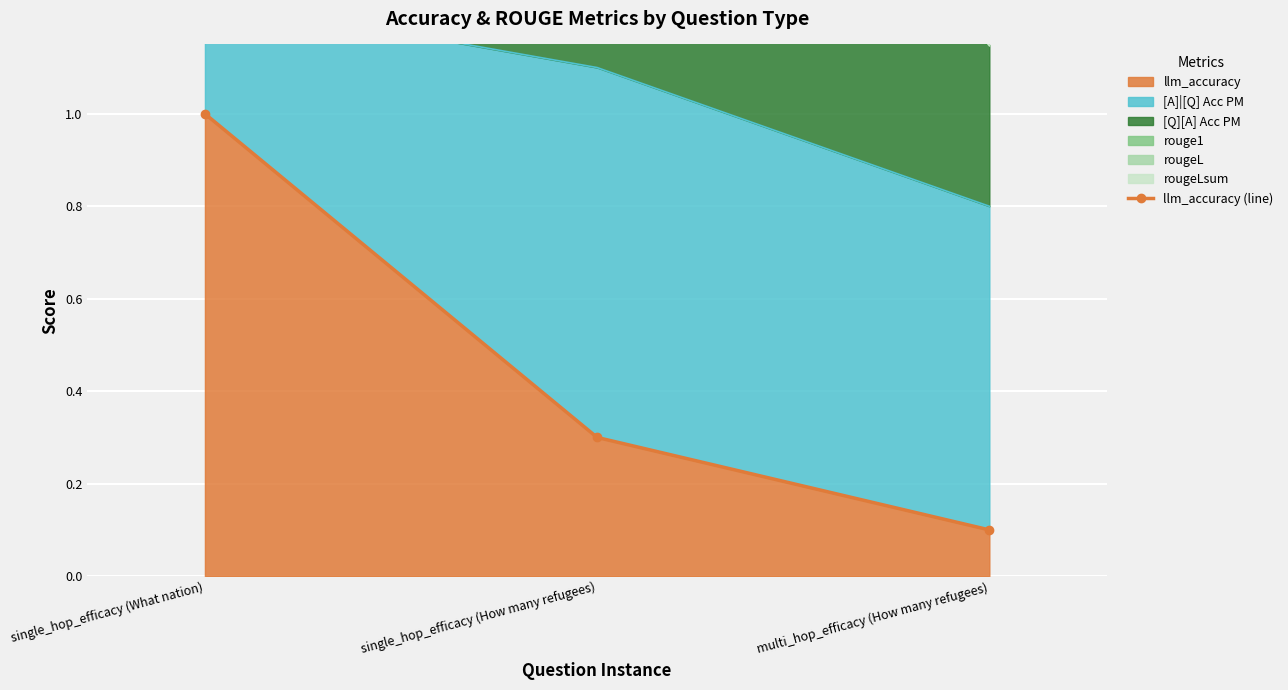

Is it true that the value at multi_hop_efficacy (How many refugees) is 0.1?

False